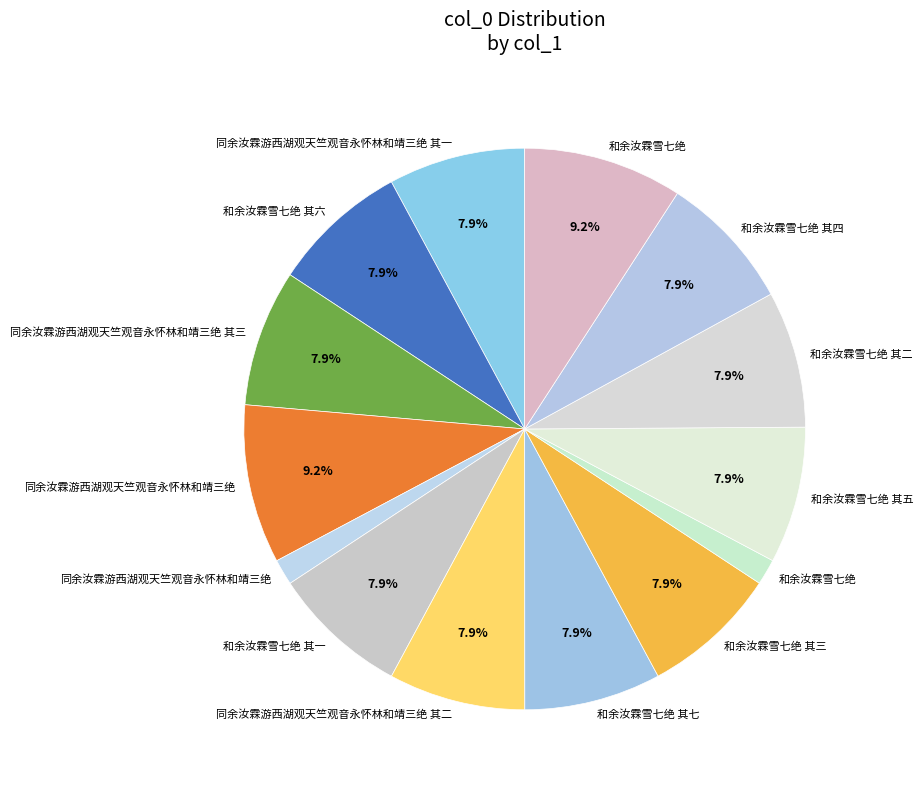

How many slices are in this pie chart?

14